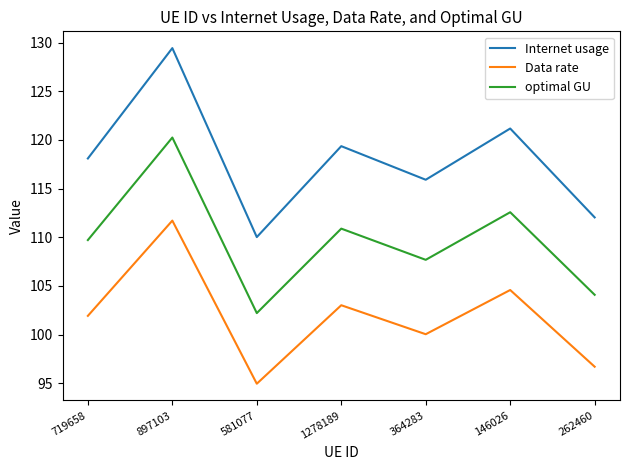

Rank the categories by Data rate value from highest to lowest.

897103, 146026, 1278189, 719658, 364283, 262460, 581077